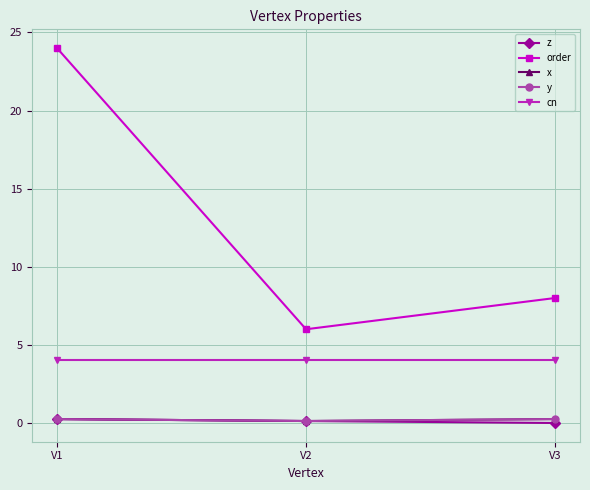

Is this an area chart (filled region under the line)?

No